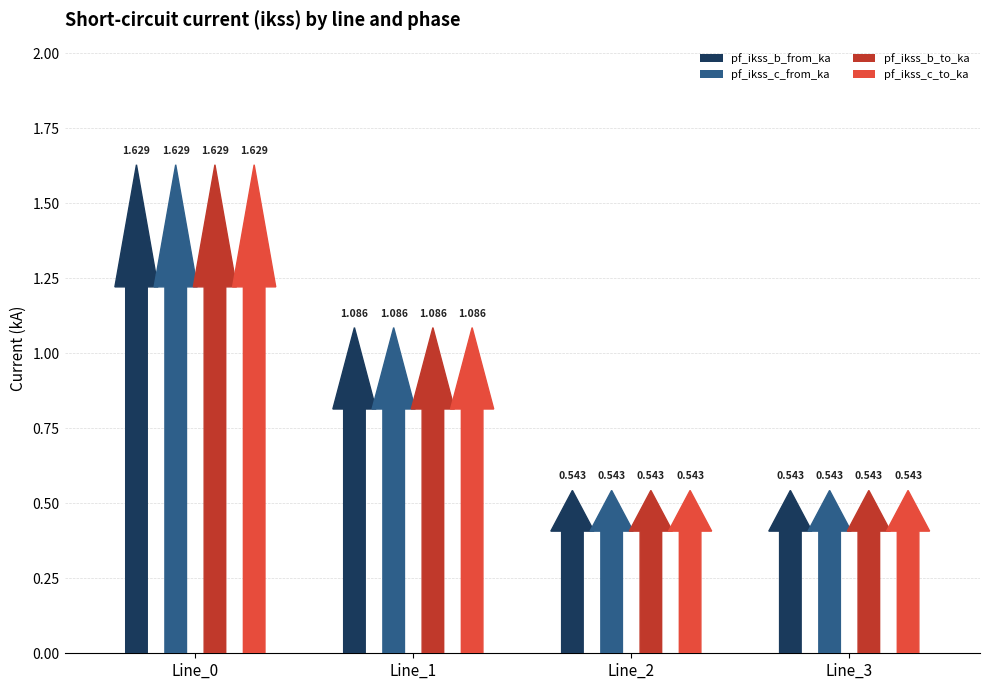

What is the difference between the maximum and minimum values in the pf_ikss_b_to_ka series?

1.1